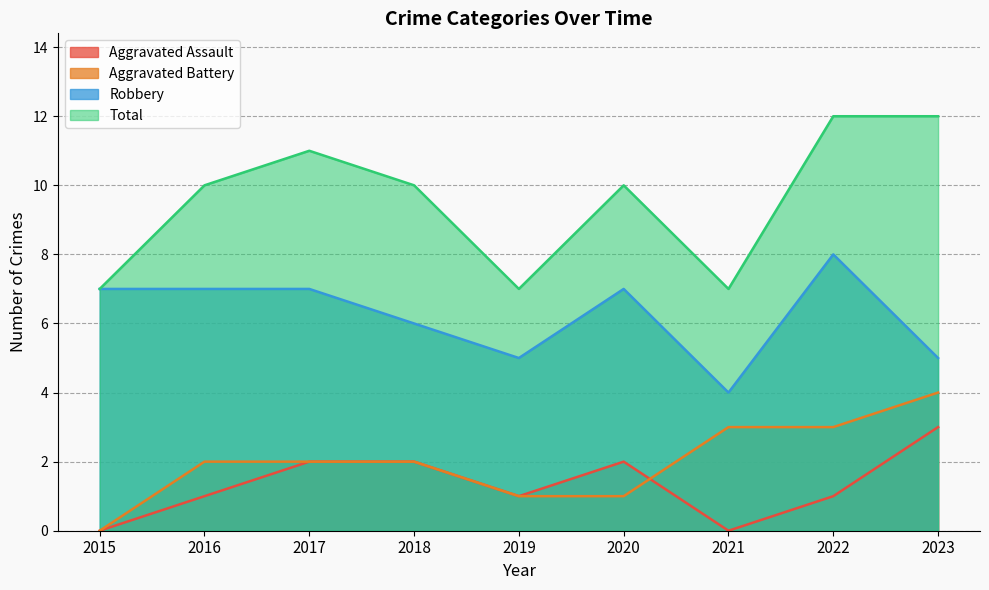

How many distinct data groups are displayed?

4